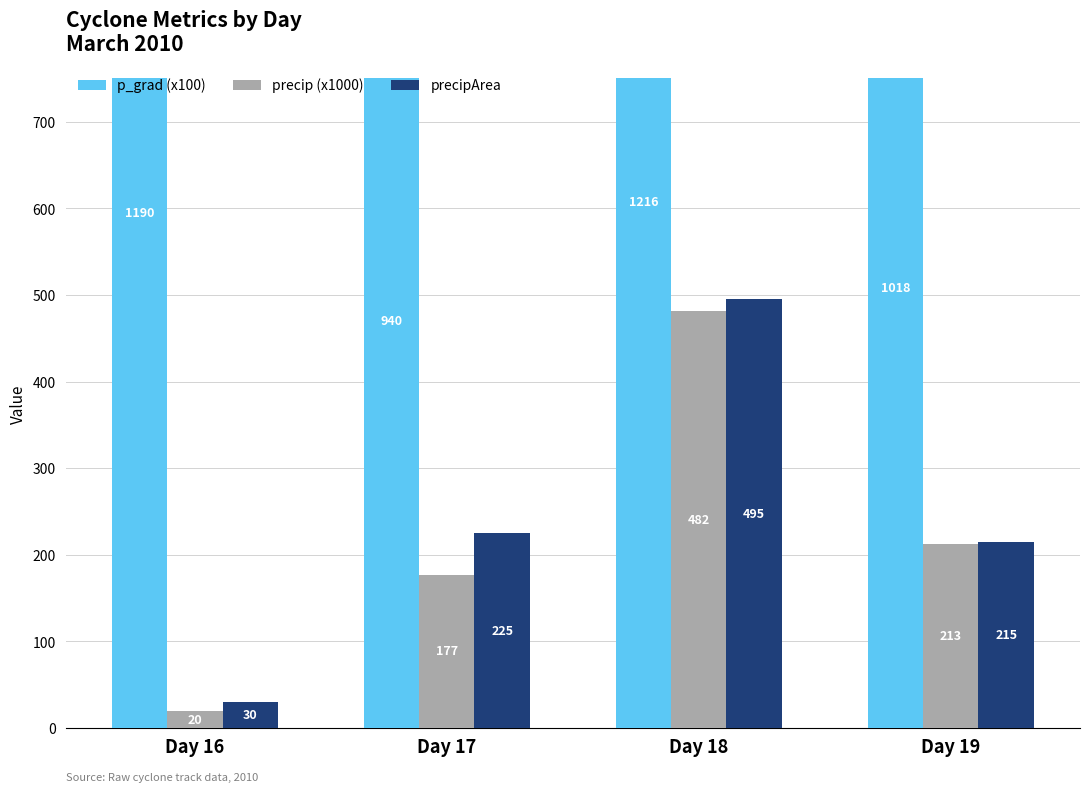

What is the value of the precipArea bar at the 3rd from the left?

495.2